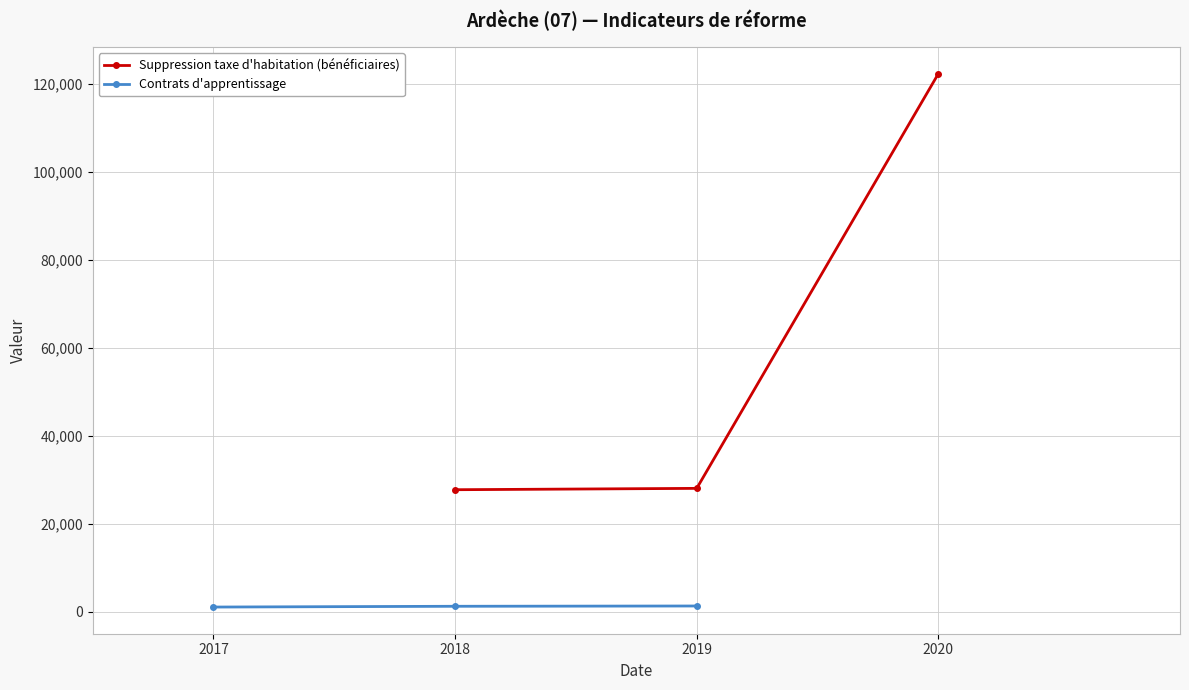

How many categories are shown in the chart?

3